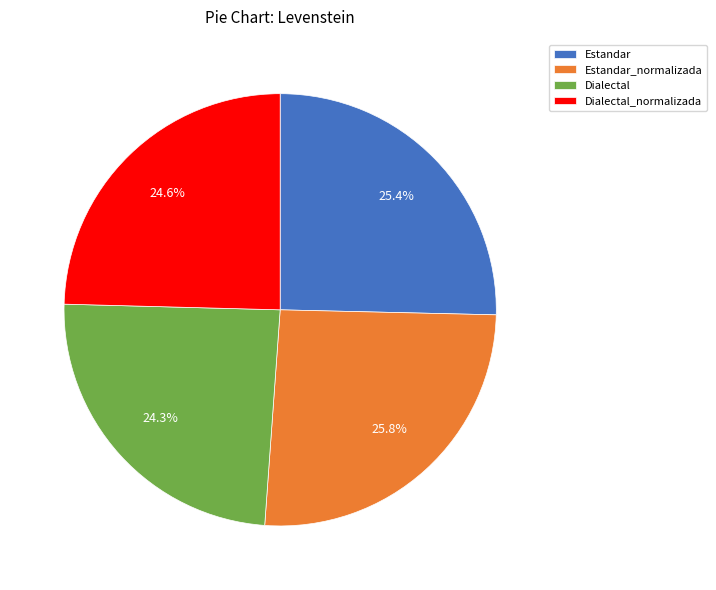

What is the ratio of the value at Estandar_normalizada to the value at Estandar?

1.0